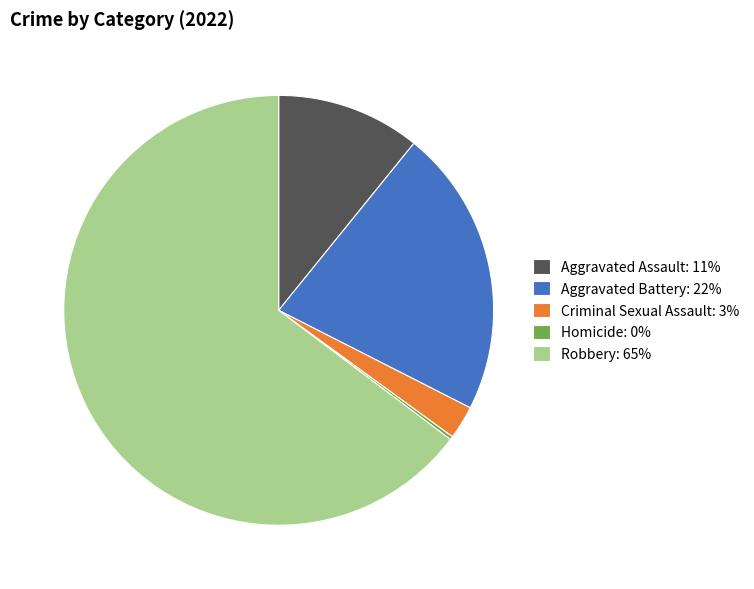

Does any single category account for the majority?

Yes